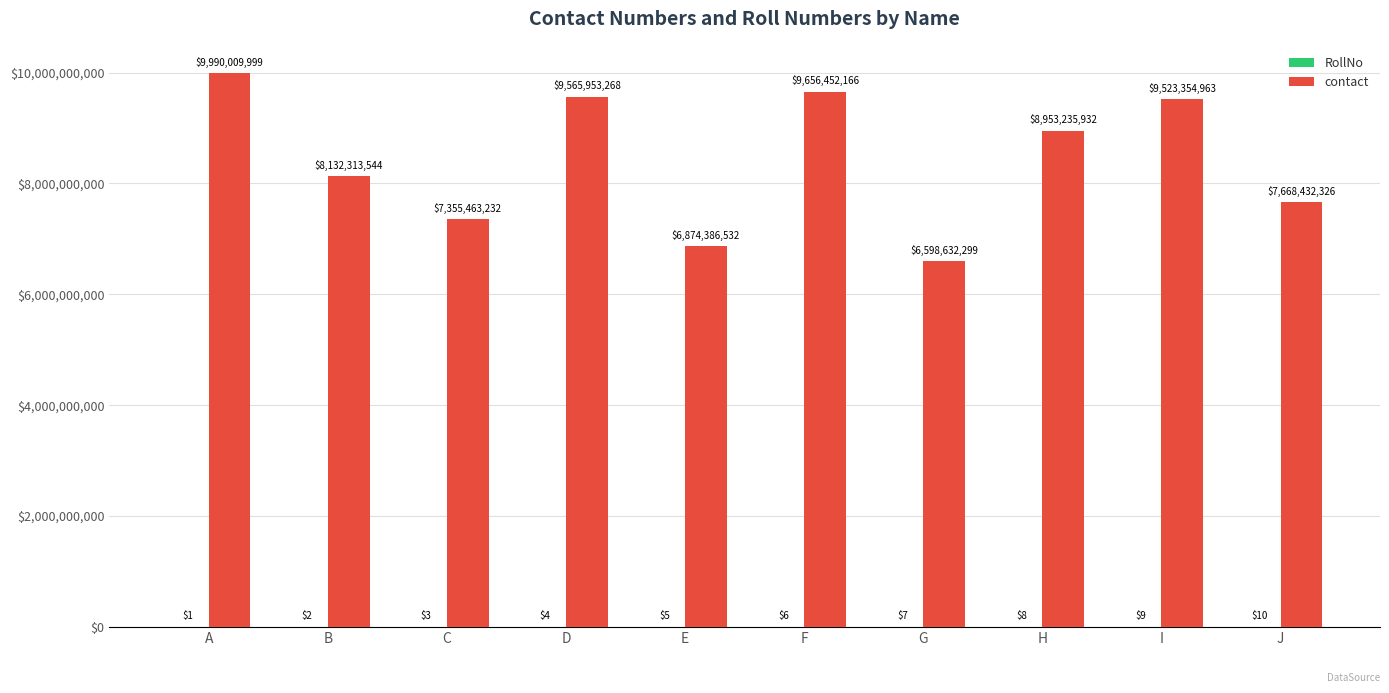

Which series changed the most between A and I?

contact